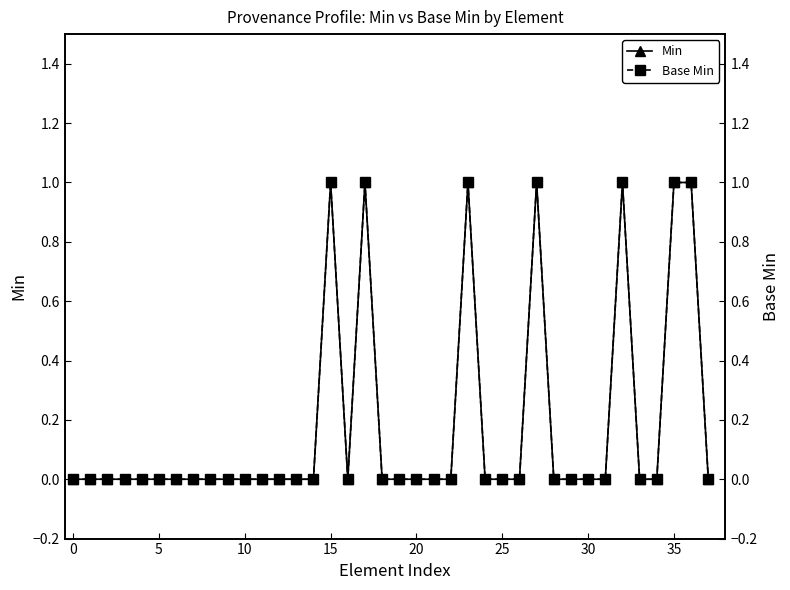

How many lines are shown in the chart?

2